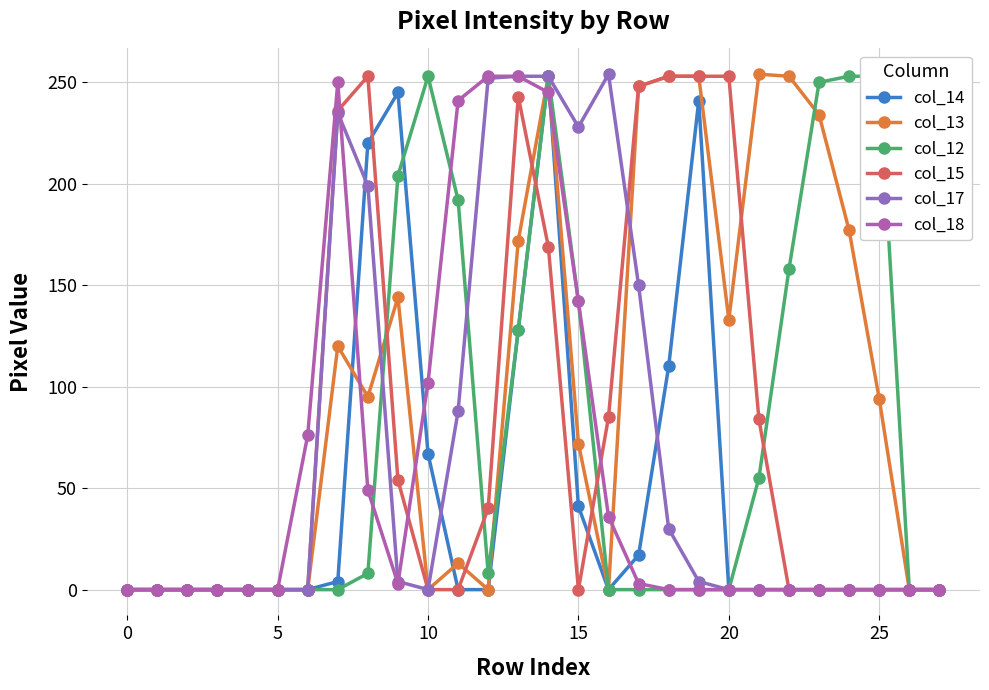

What is the maximum value for col_13?

254